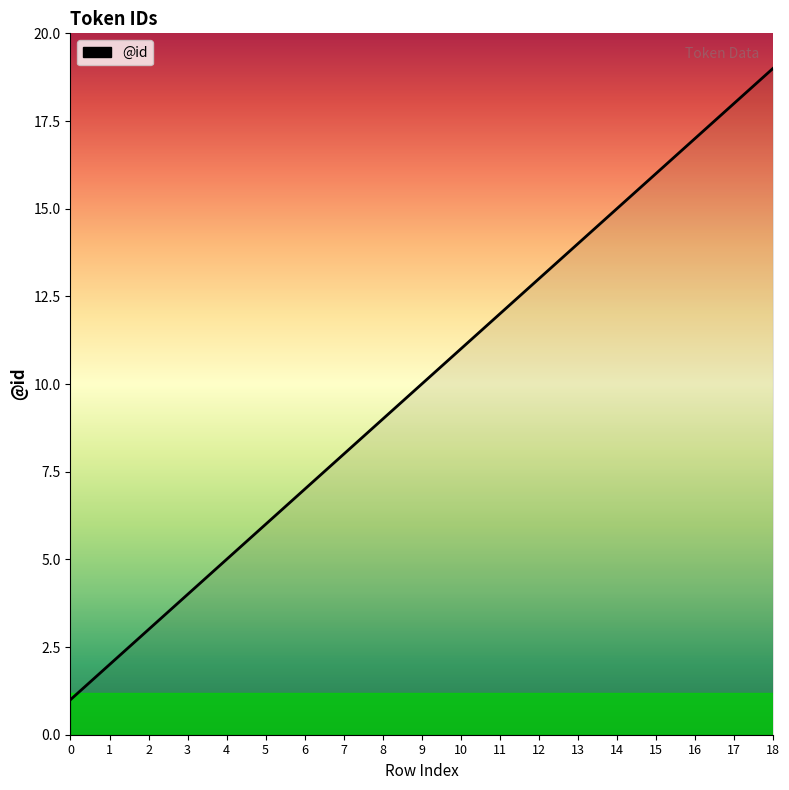

What is the maximum value shown in the chart?

19